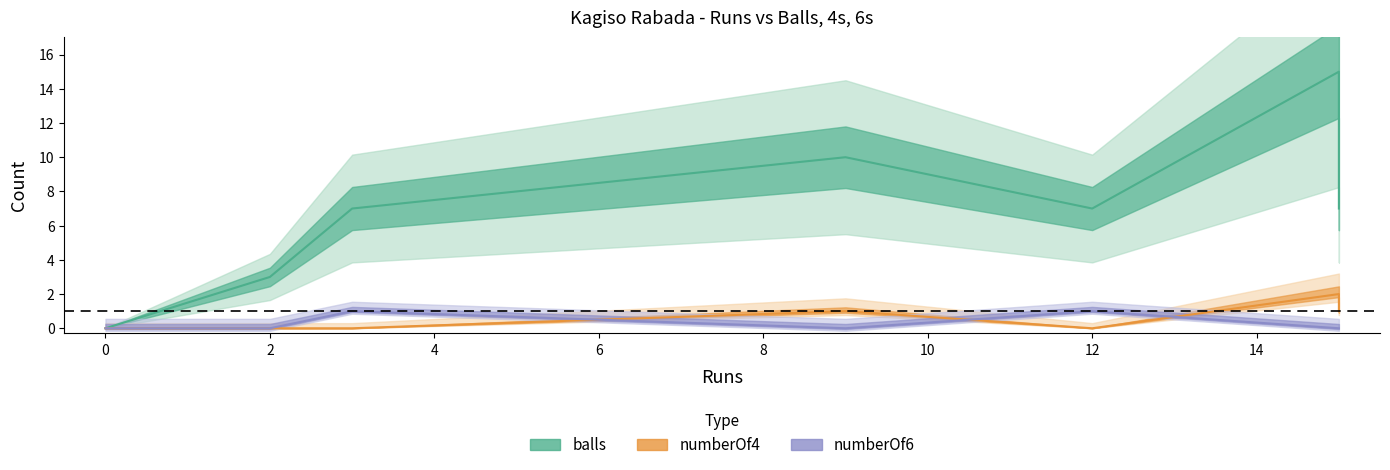

True or false: numberOf6 has a value of 0 at 15.

False